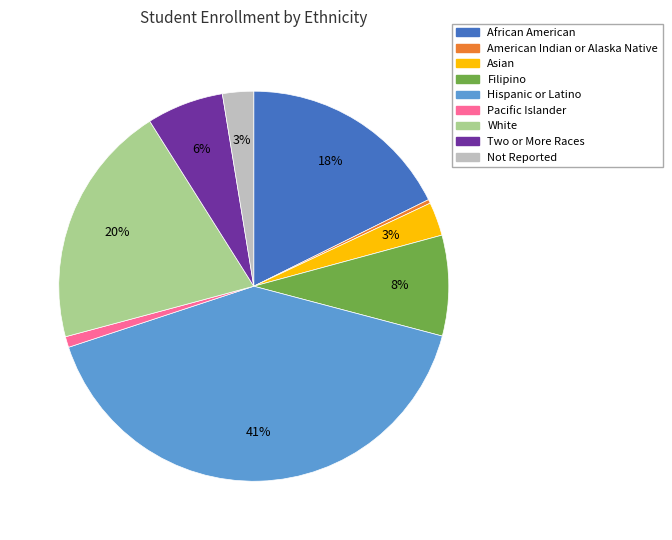

To the nearest percent, what portion does Two or More Races represent?

6%